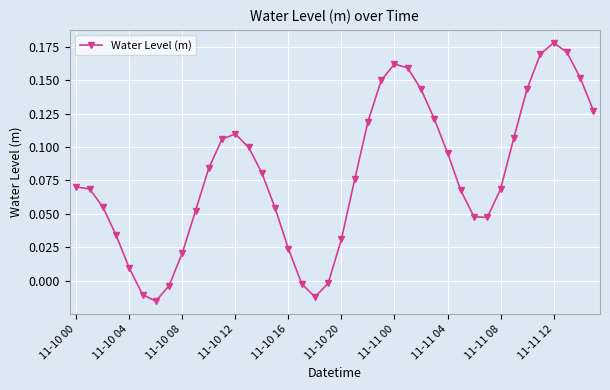

Does the chart display data point markers on the line(s)?

Yes